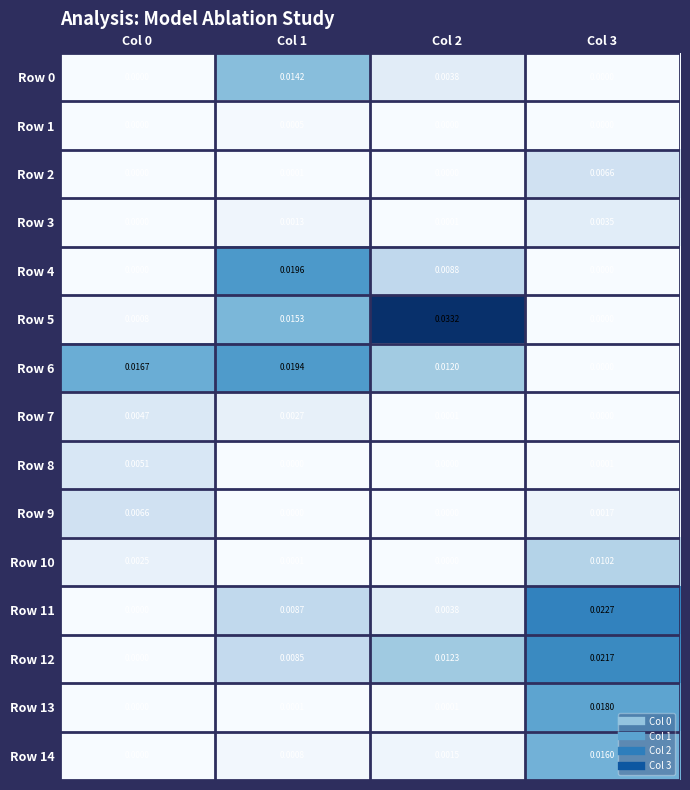

Is the value of Row 3 at Col 2 greater than the value of Row 14 at Col 0?

Yes